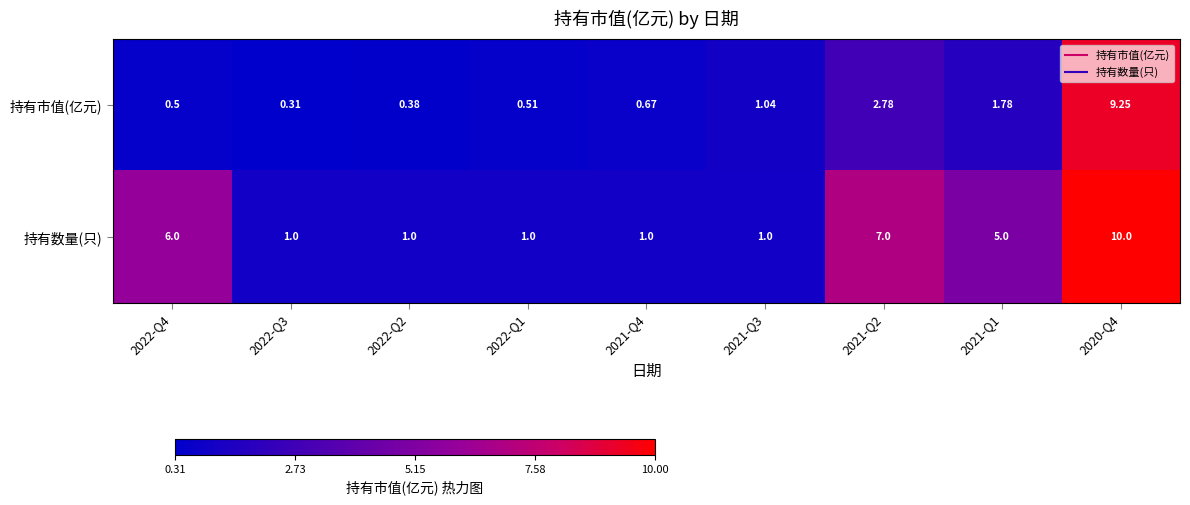

At which category is the sum across all series the highest?

2020-Q4